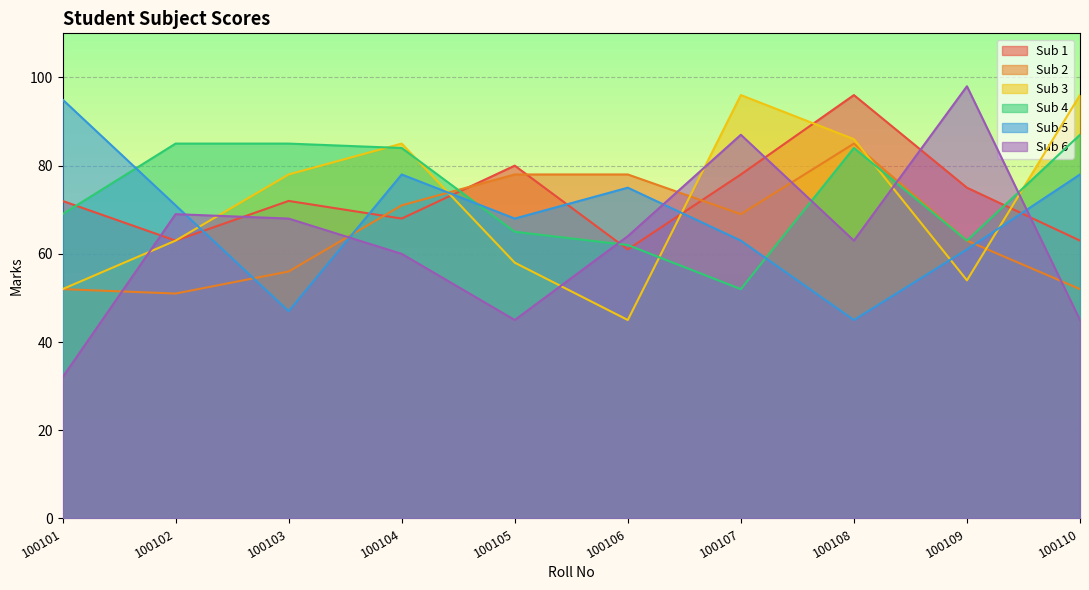

List the labels in order of Sub 3 value, smallest first.

100106, 100101, 100109, 100105, 100102, 100103, 100104, 100108, 100107, 100110